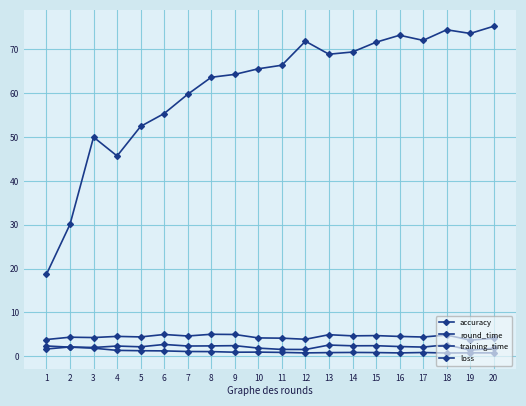

Is the value of loss at 1 greater than the value of round_time at 9?

No